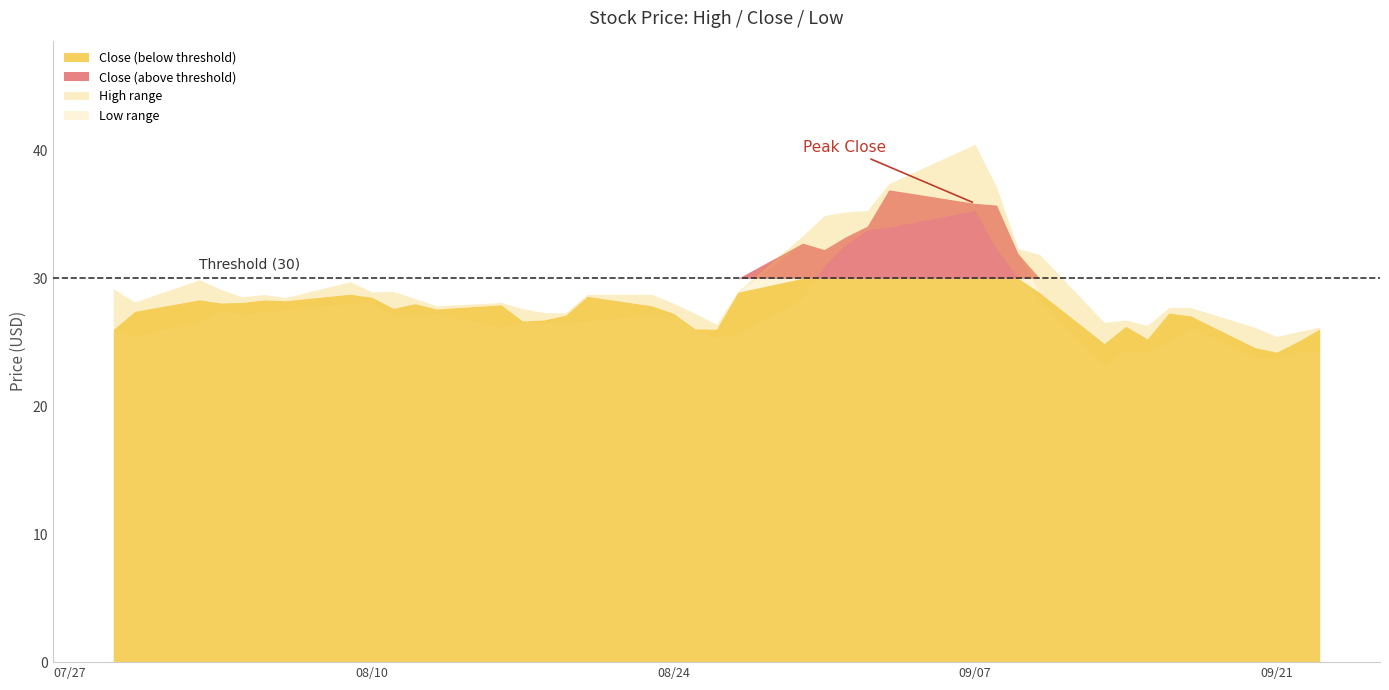

True or false: High and Close intersect in this chart.

False